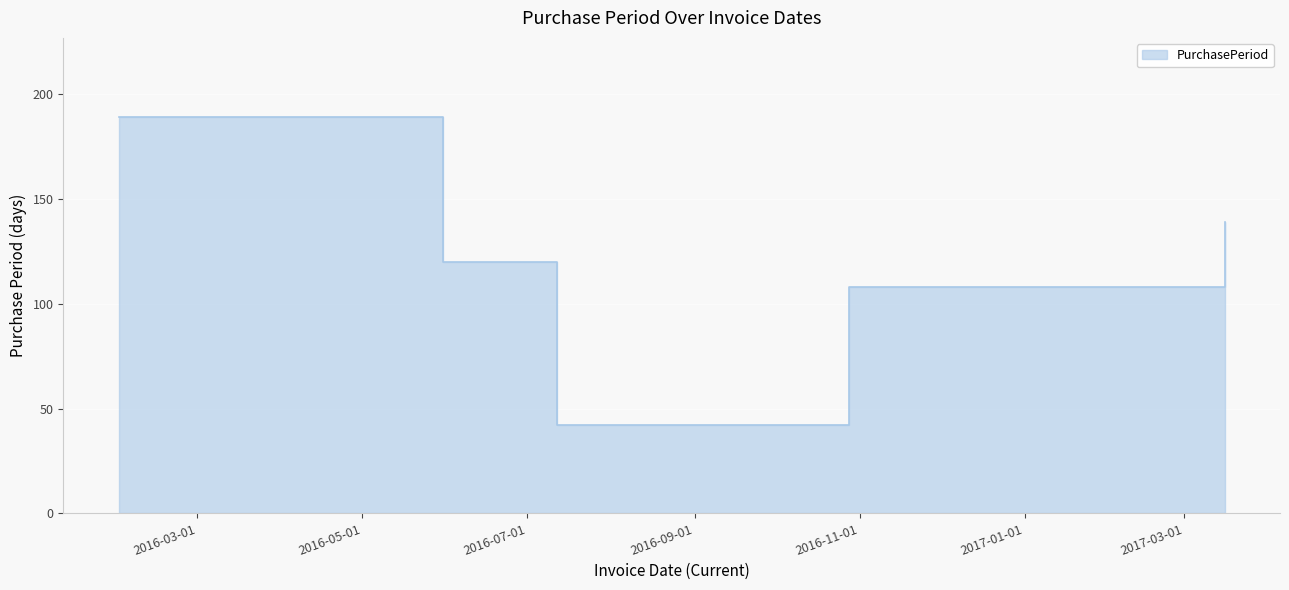

What value does the data have at 2016-10-28?

108